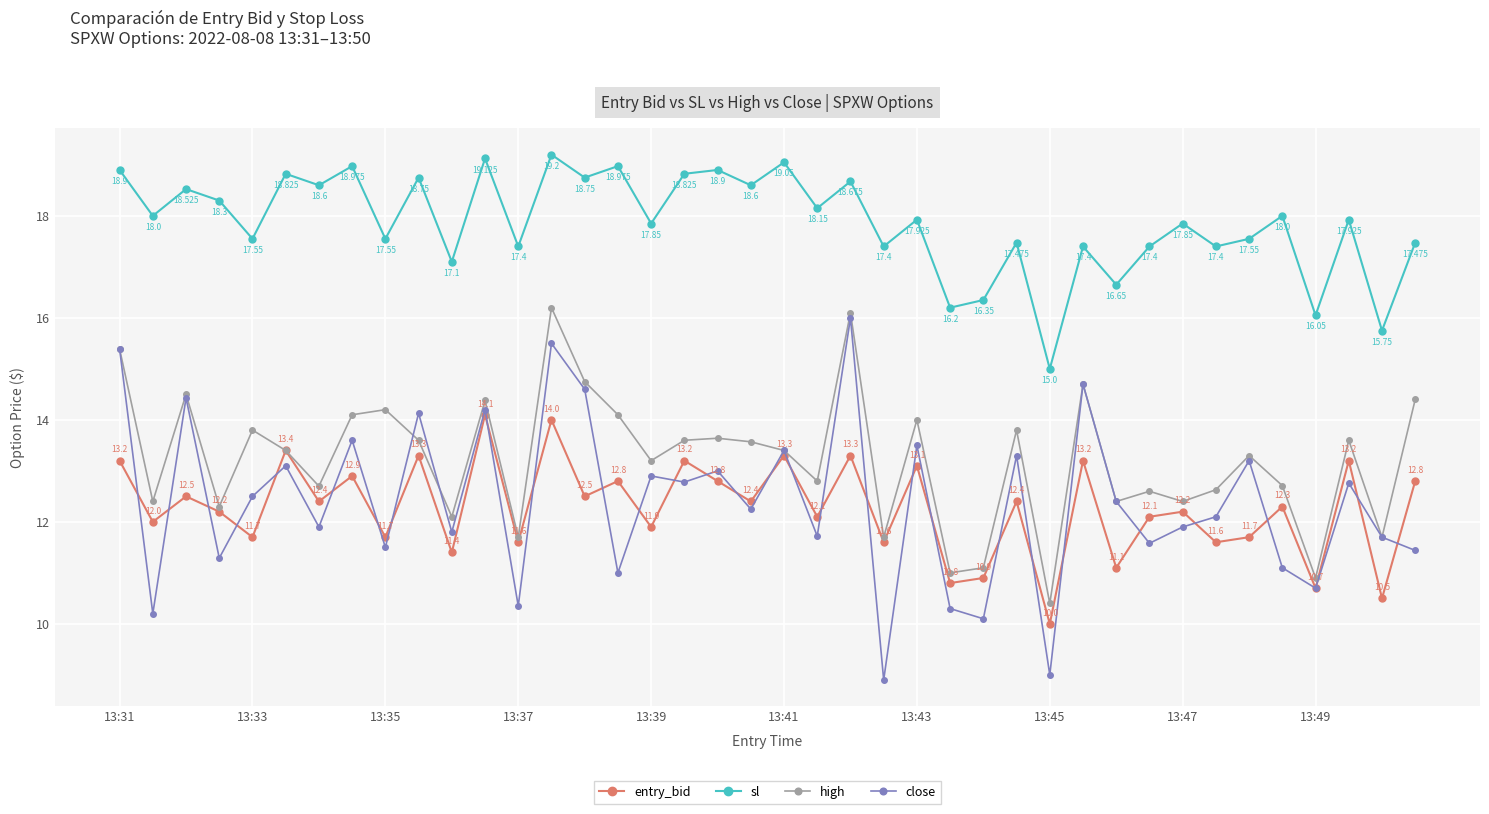

In high, how many points are higher than both neighbors (excluding endpoints)?

13